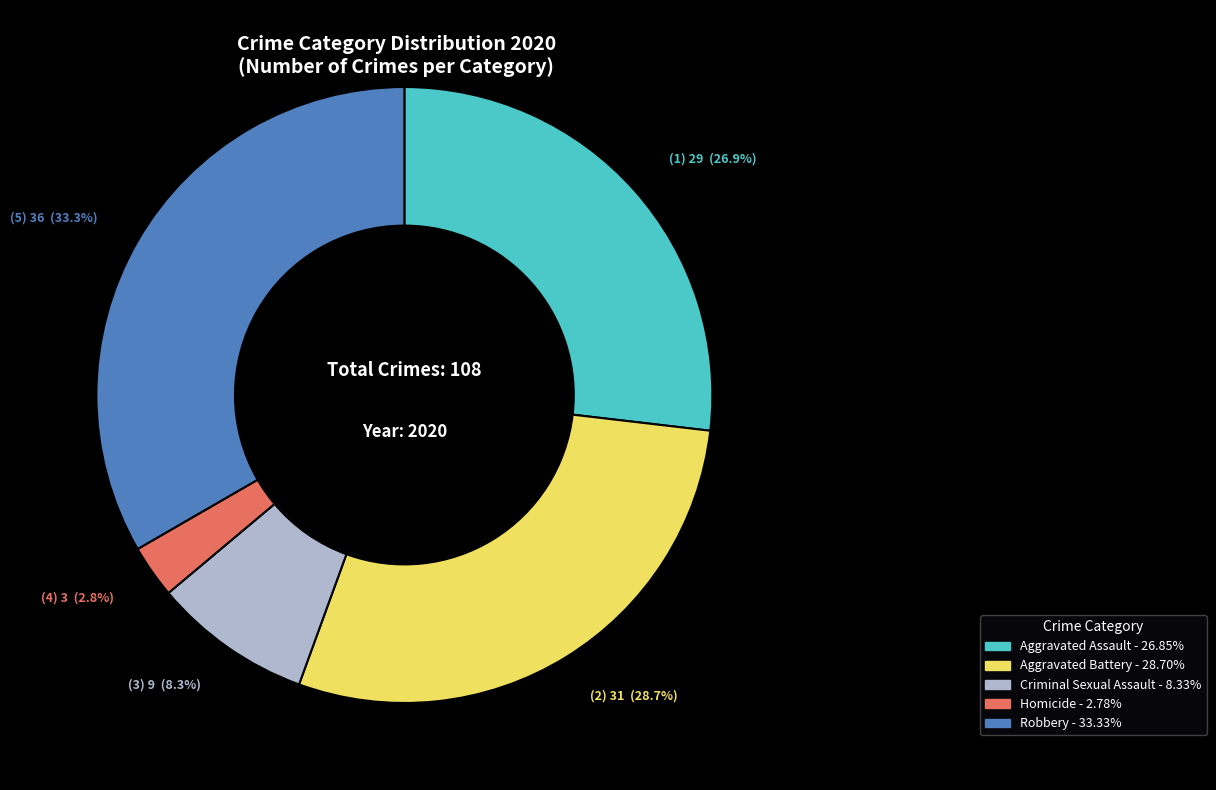

Which category has the biggest portion of the pie?

Robbery